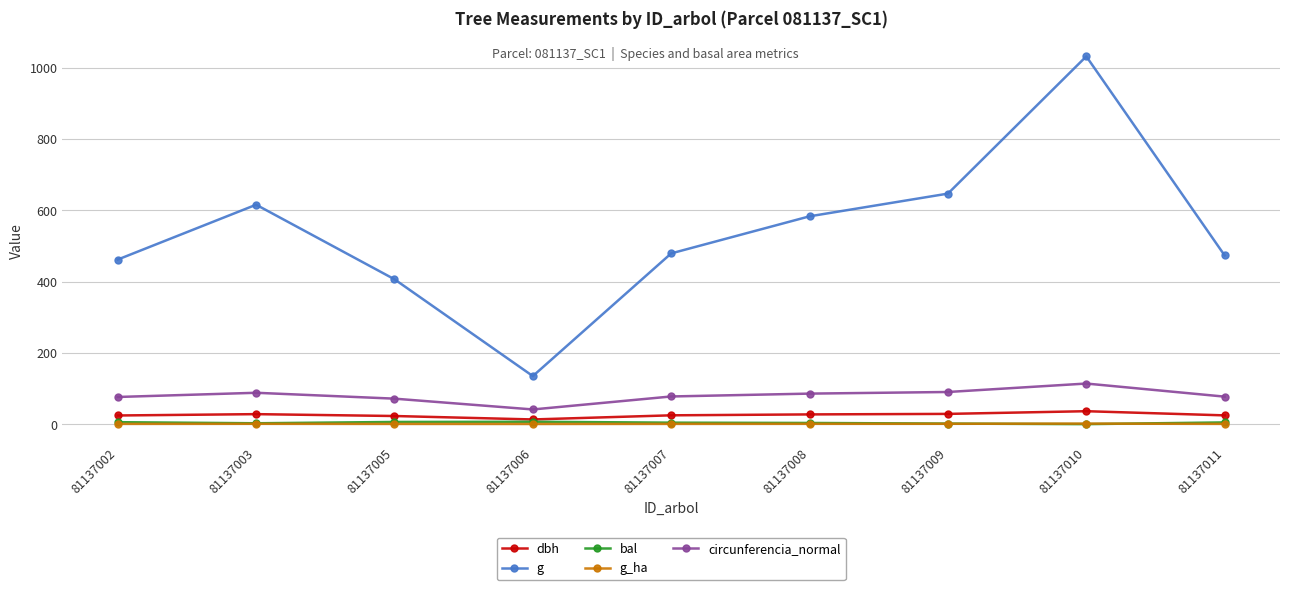

What is the value of the bal point at the 4th from the left?

6.7